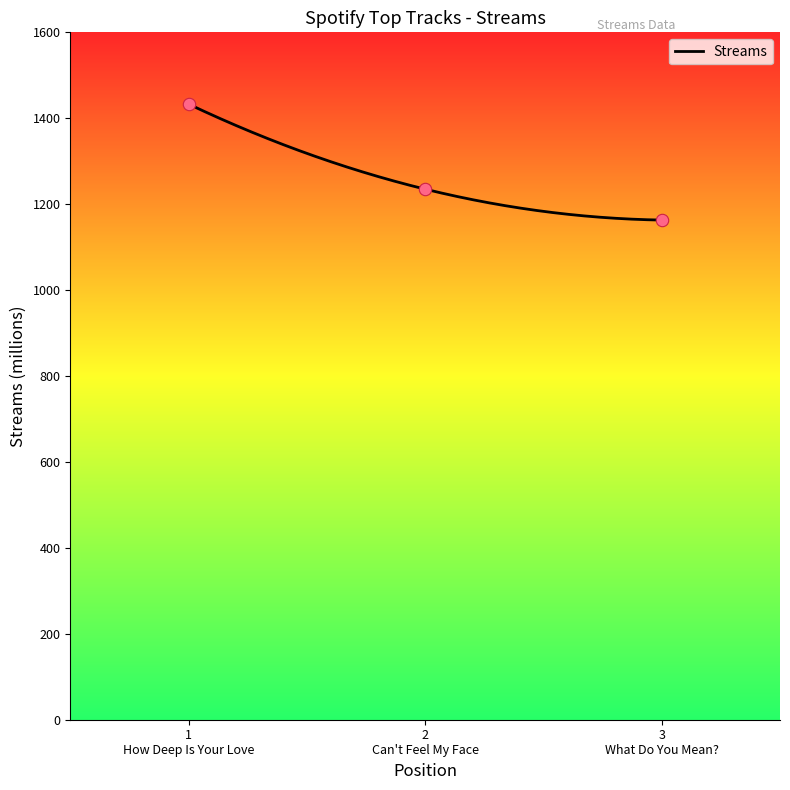

What is the ratio of the value at 2 Can't Feel My Face to the value at 3 What Do You Mean??

1.1